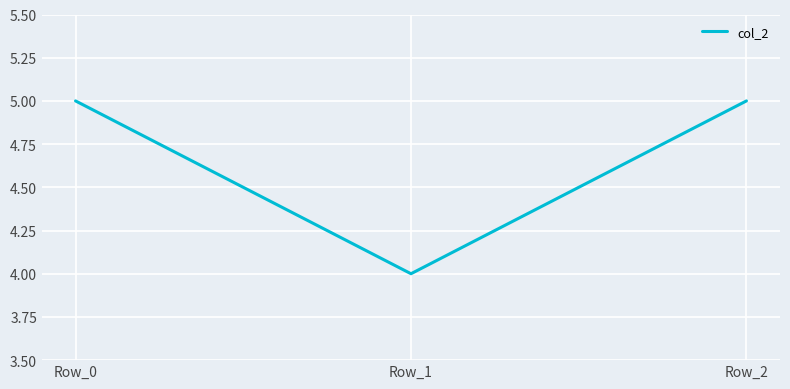

What is the minimum value shown in the chart?

4